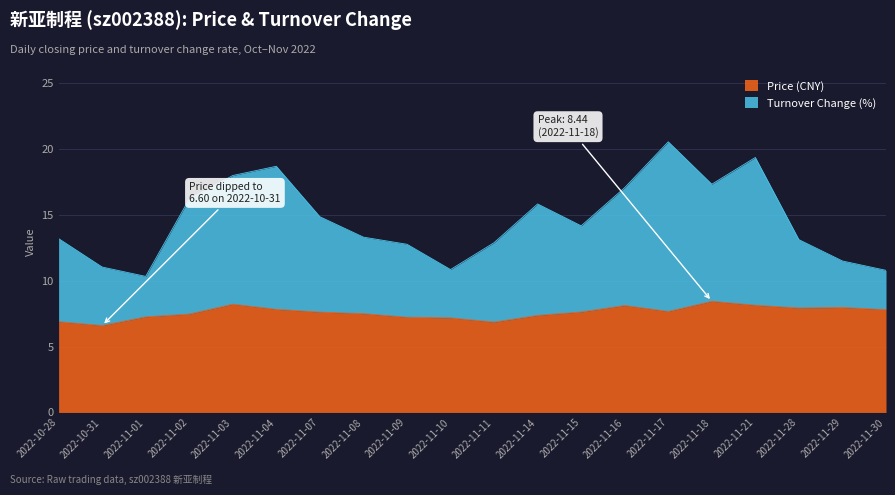

Rank the series by their maximum value, from lowest to highest.

price, t_change